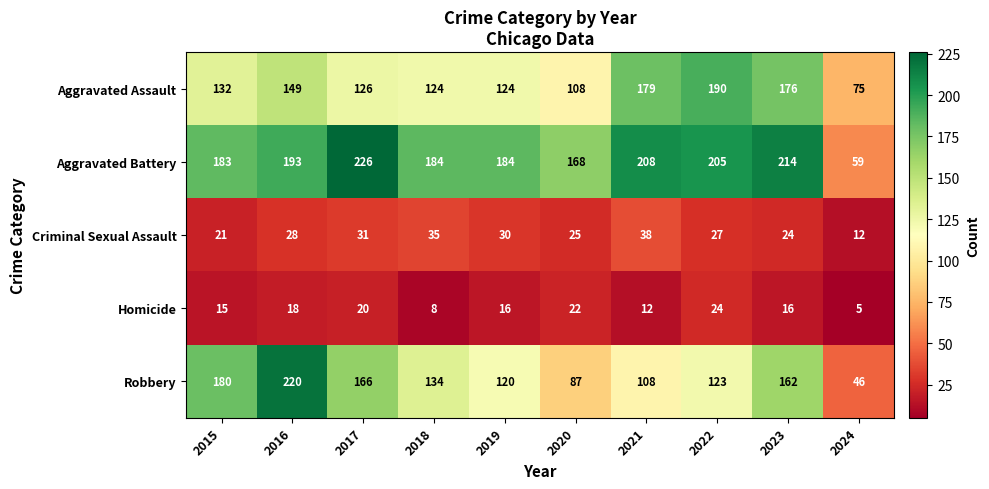

What is the total value across all series at 2019?

474